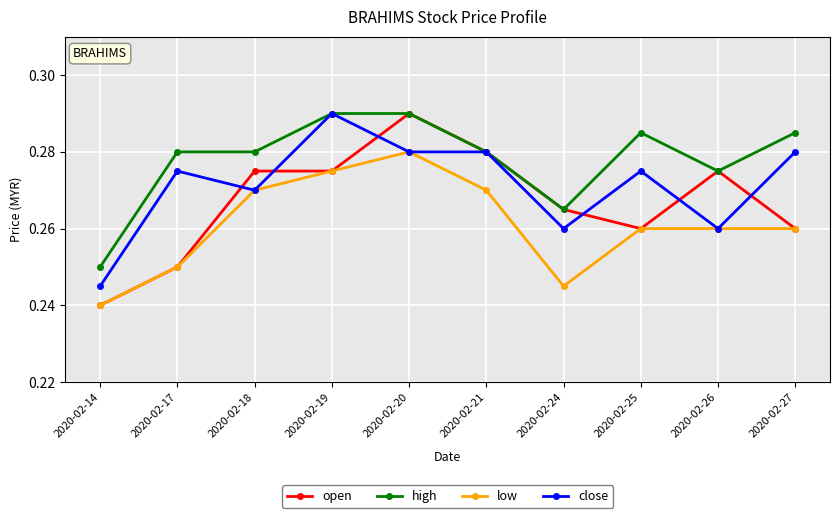

List the series in order of their overall mean, highest first.

high, close, open, low